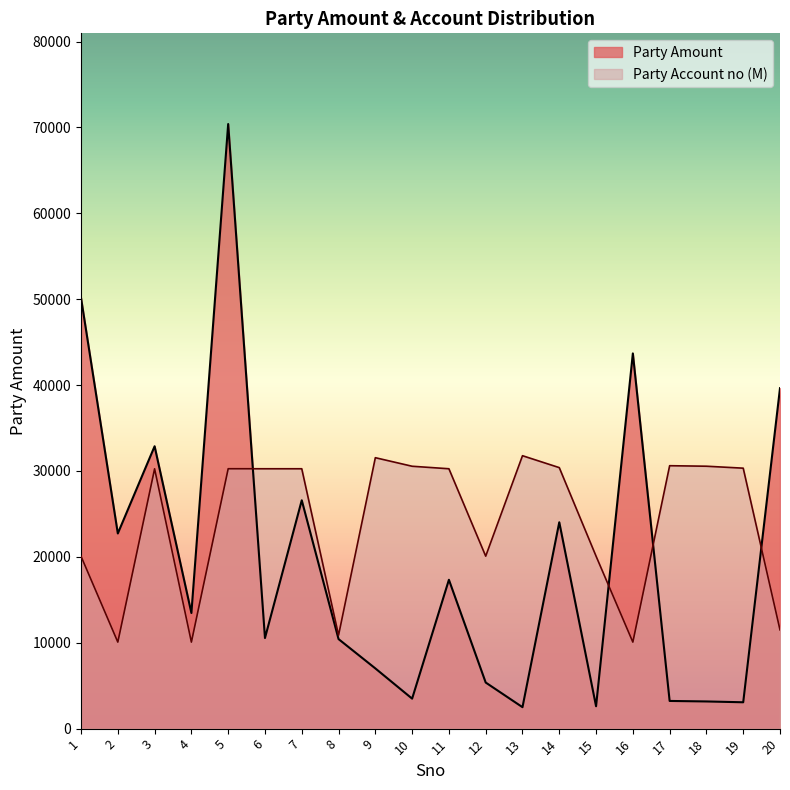

List the series in order of their peak value, highest first.

Party Amount, Party Account no (M)